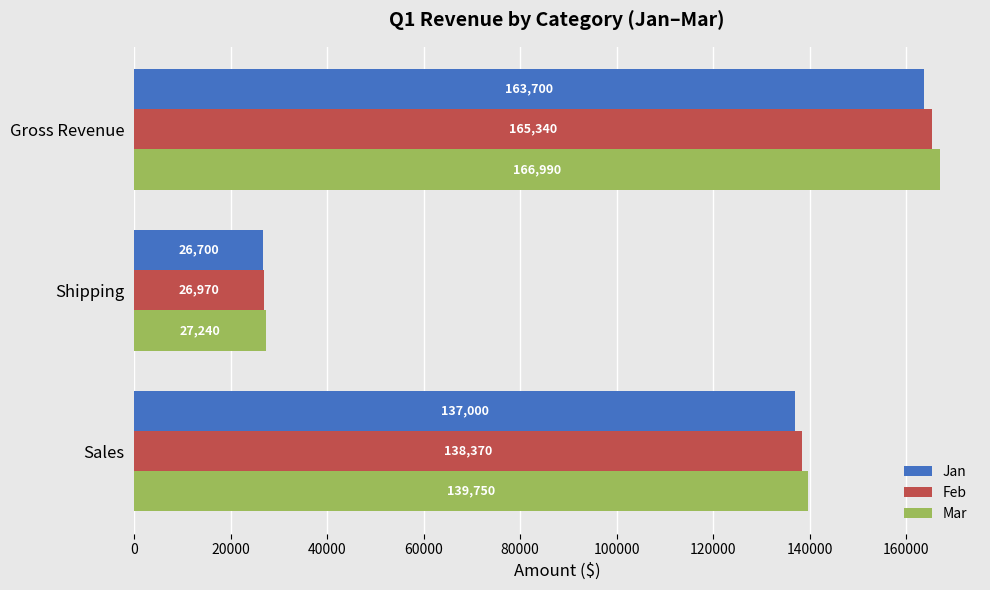

List the labels in order of Jan value, smallest first.

Shipping, Sales, Gross Revenue